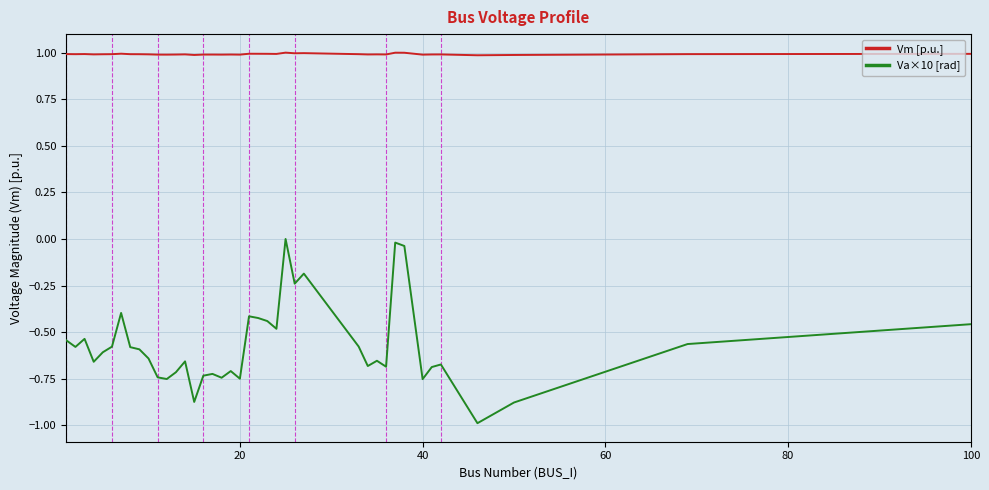

Rank the series by their average value, from highest to lowest.

Vm [p.u.], Va×10 [rad]